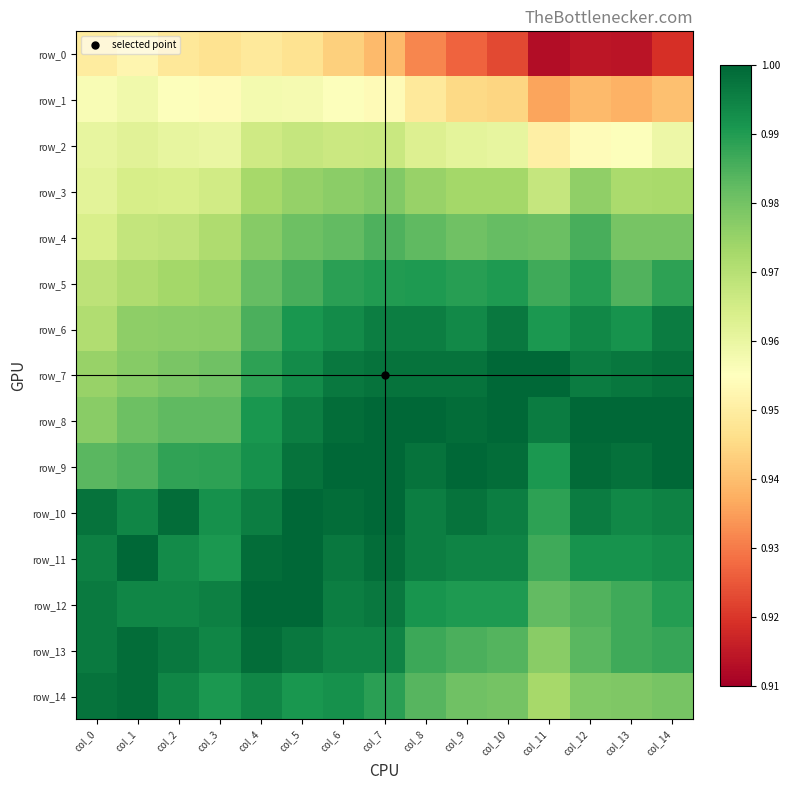

The value of row_5 at col_1 is 1.5. True or false?

False